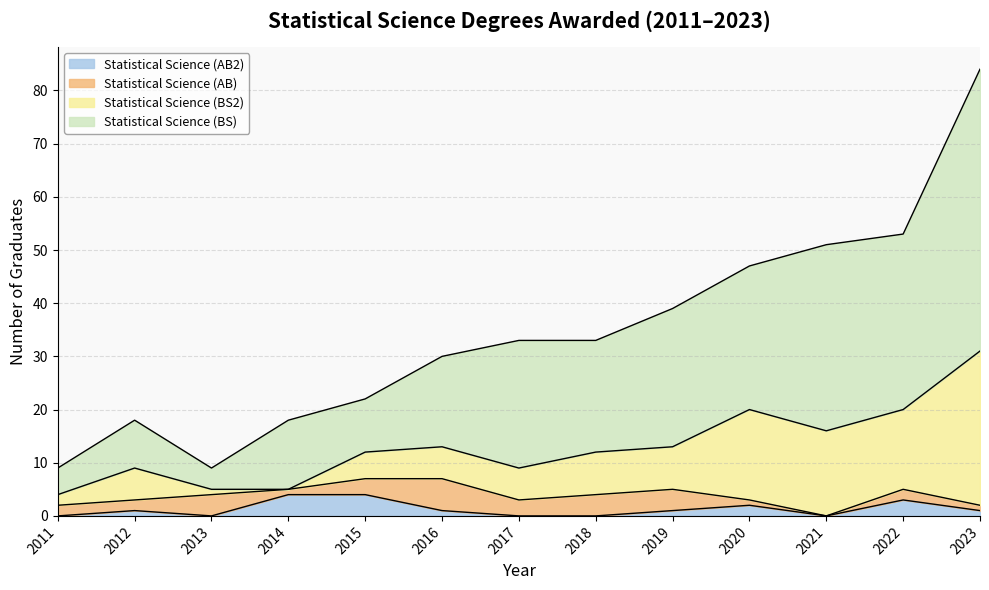

True or false: Statistical Science (BS) and Statistical Science (AB2) cross at least once.

False